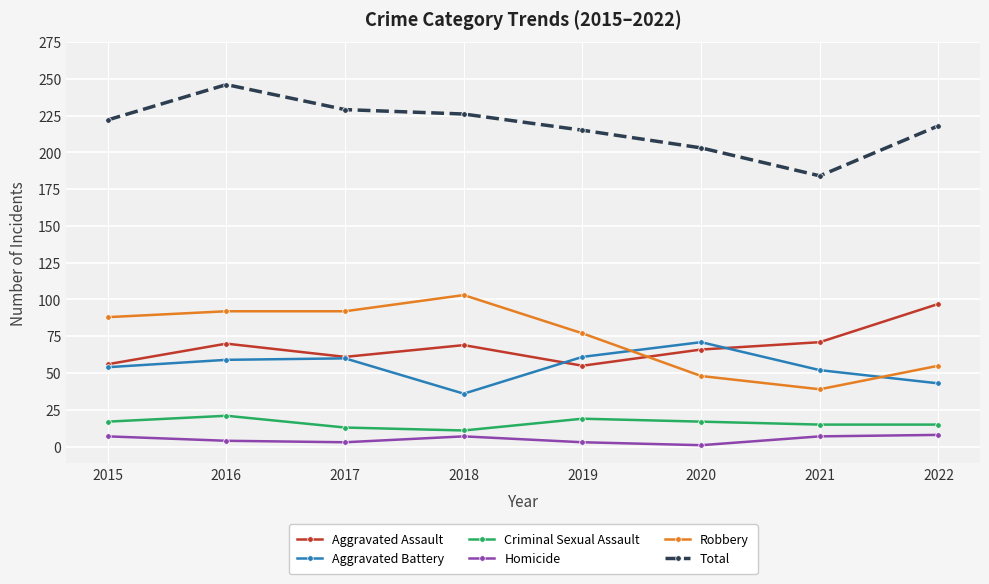

Where is the first local minimum for Aggravated Assault?

2017